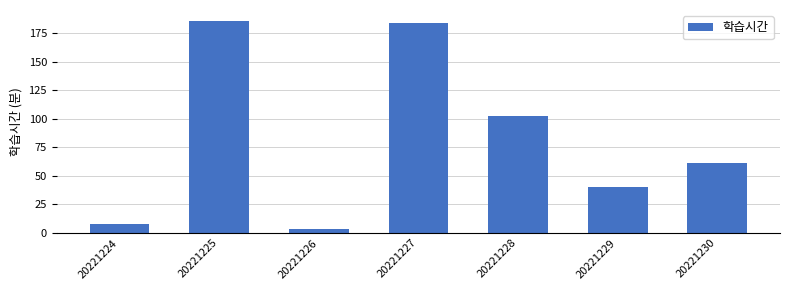

What is the value of the 1st bar from the left?

8